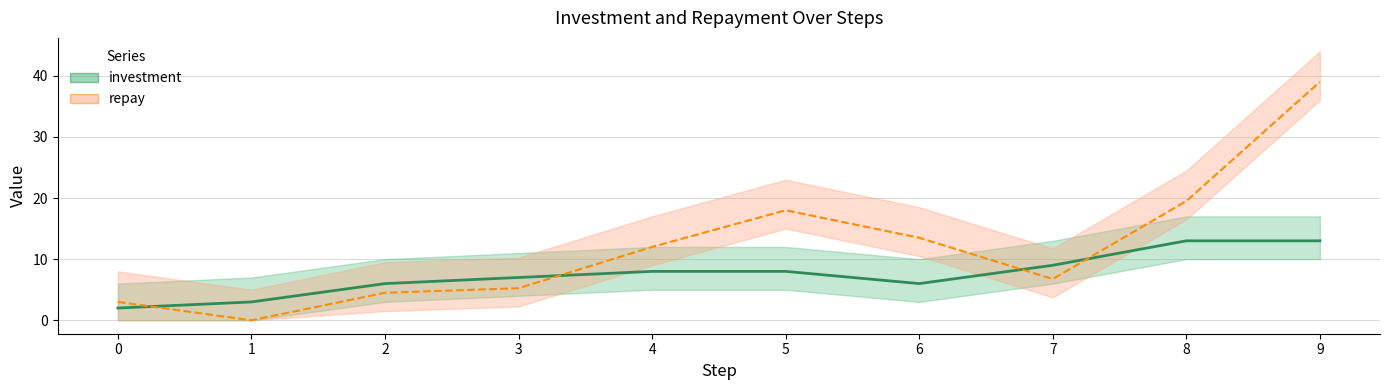

True or false: investment and repay cross at least once.

True